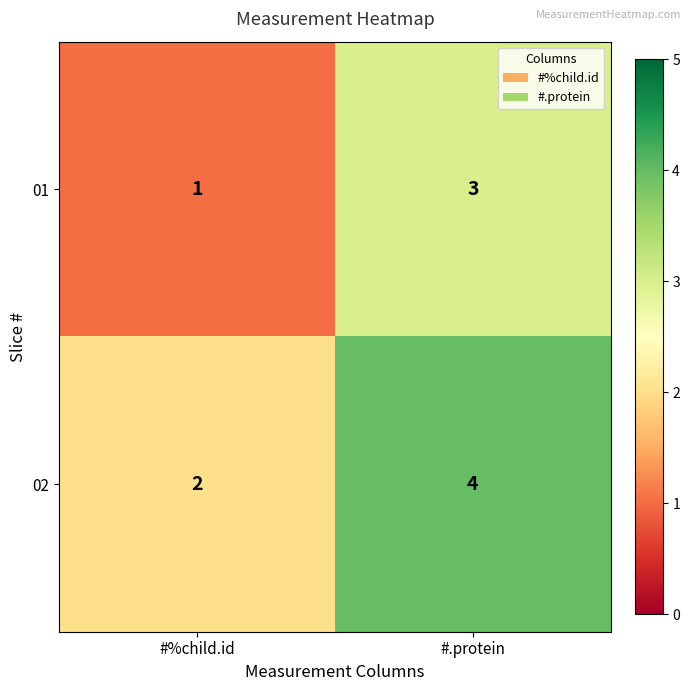

At which category is the sum across all series the highest?

#.protein